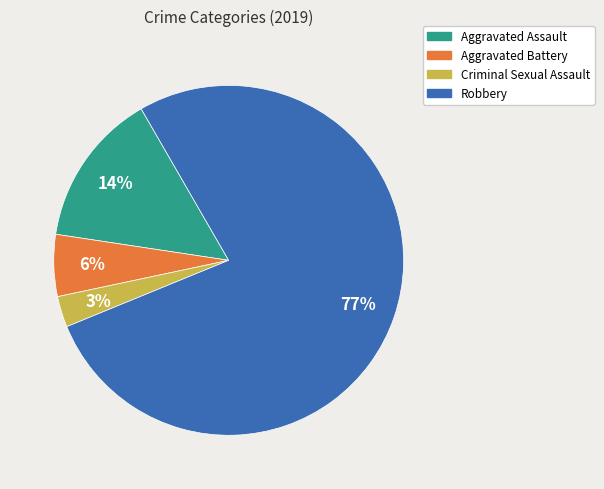

Which category accounts for the majority?

Robbery